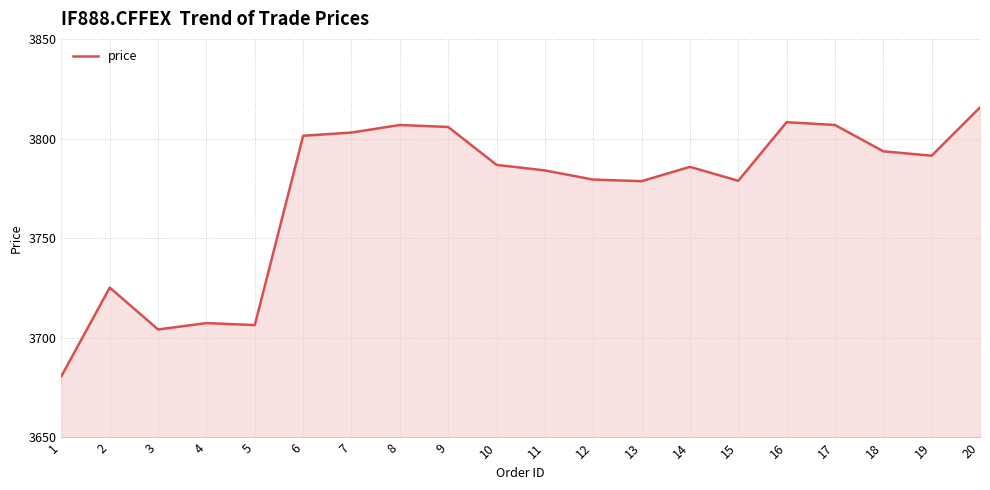

At which label is the value closest to 3748?

2